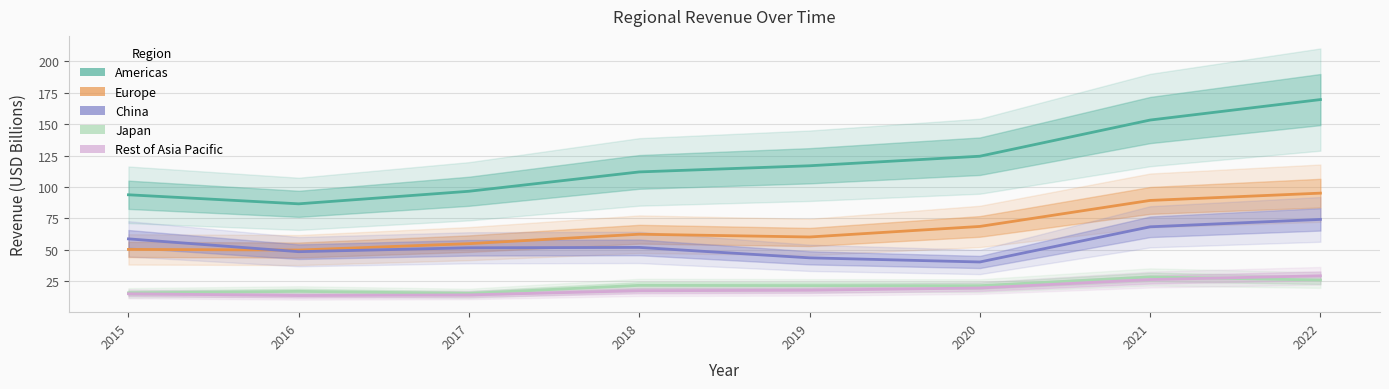

Does the chart display data point markers on the line(s)?

No